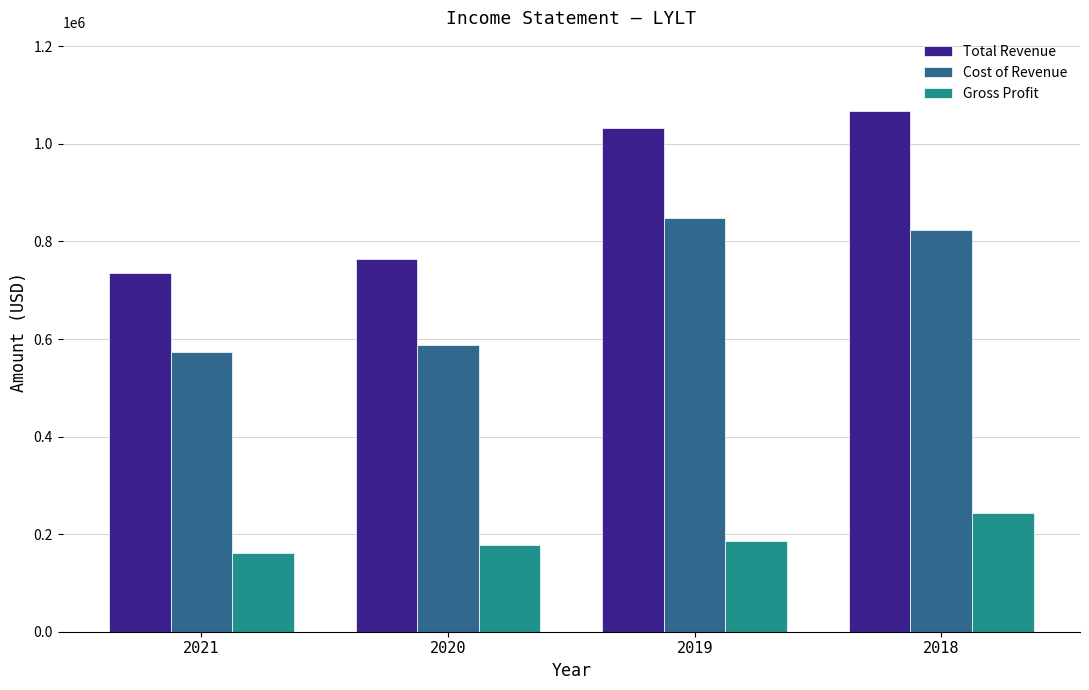

What is the value of the Gross Profit bar at the 1st from the left?

162100